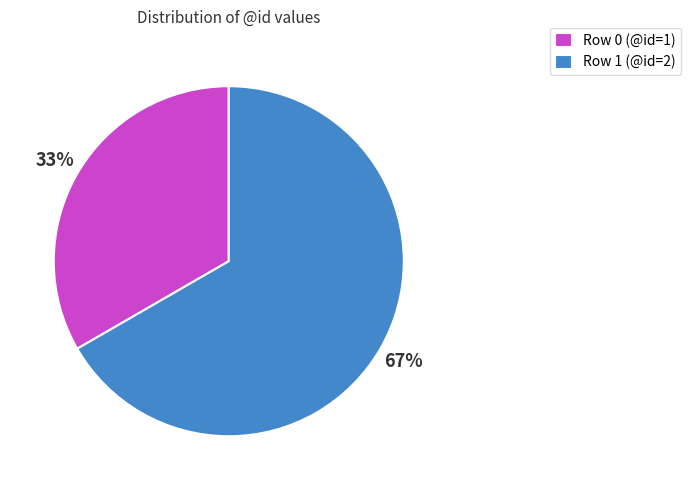

Which category accounts for the majority?

Row 1 (@id=2)